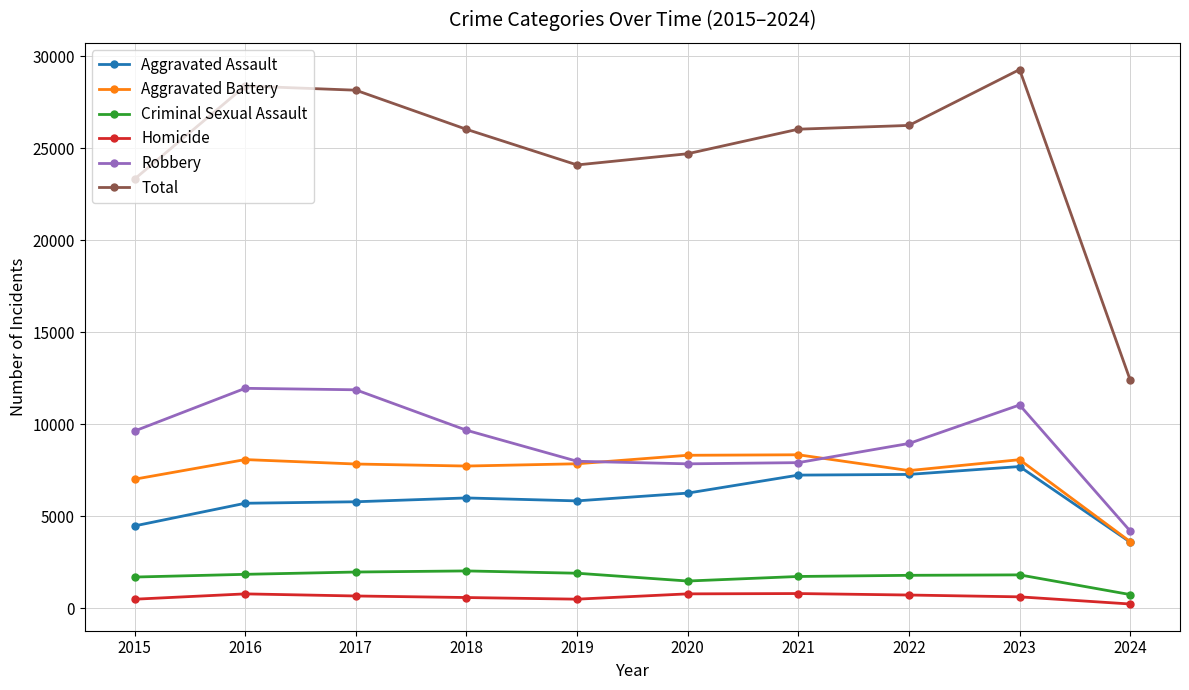

At how many categories does at least one series exceed 28851?

1